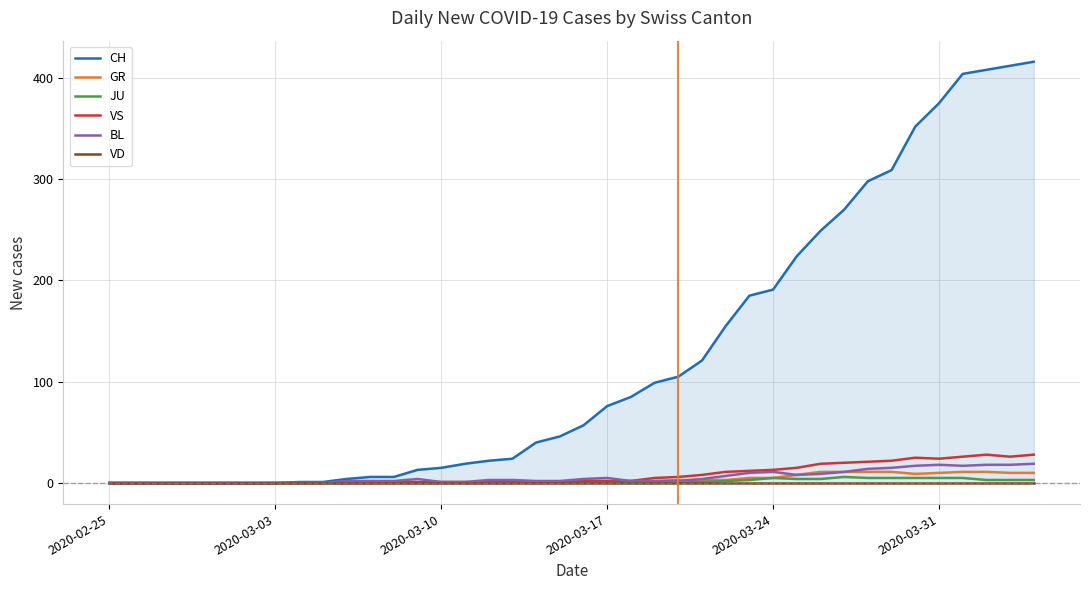

How many values in the VS series exceed 2?

17